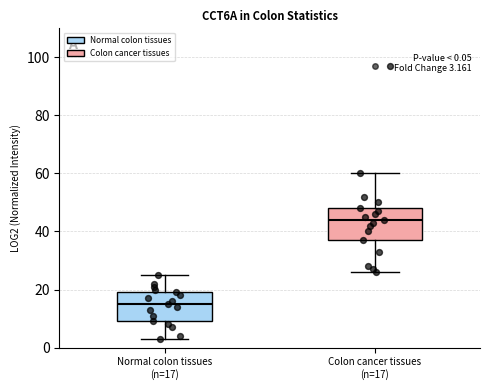

Which box has the lowest median line?

Normal colon tissues (n=17)